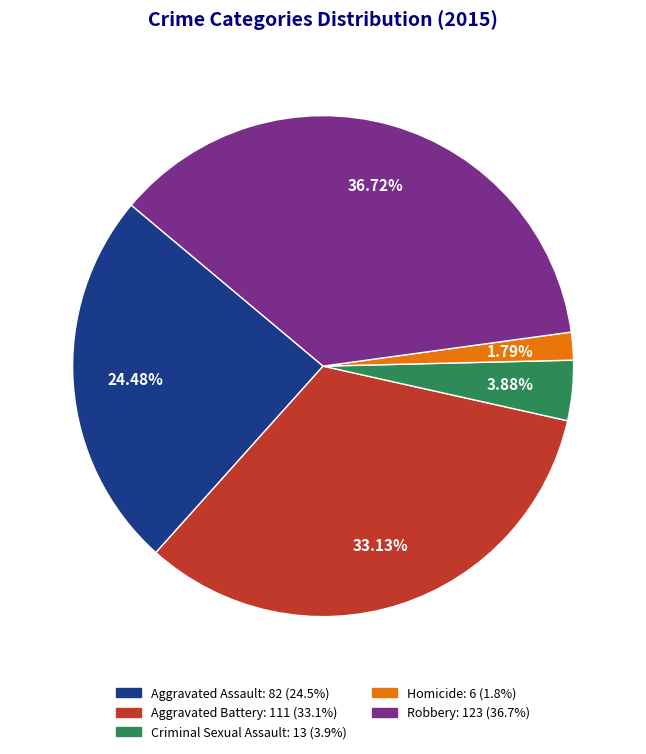

Approximately how many times larger is the value at Aggravated Battery: 111 (33.1%) compared to Robbery: 123 (36.7%)?

0.9